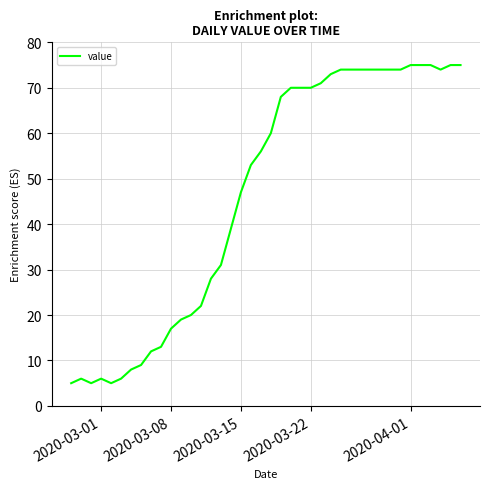

What is the difference between the maximum and minimum values?

70